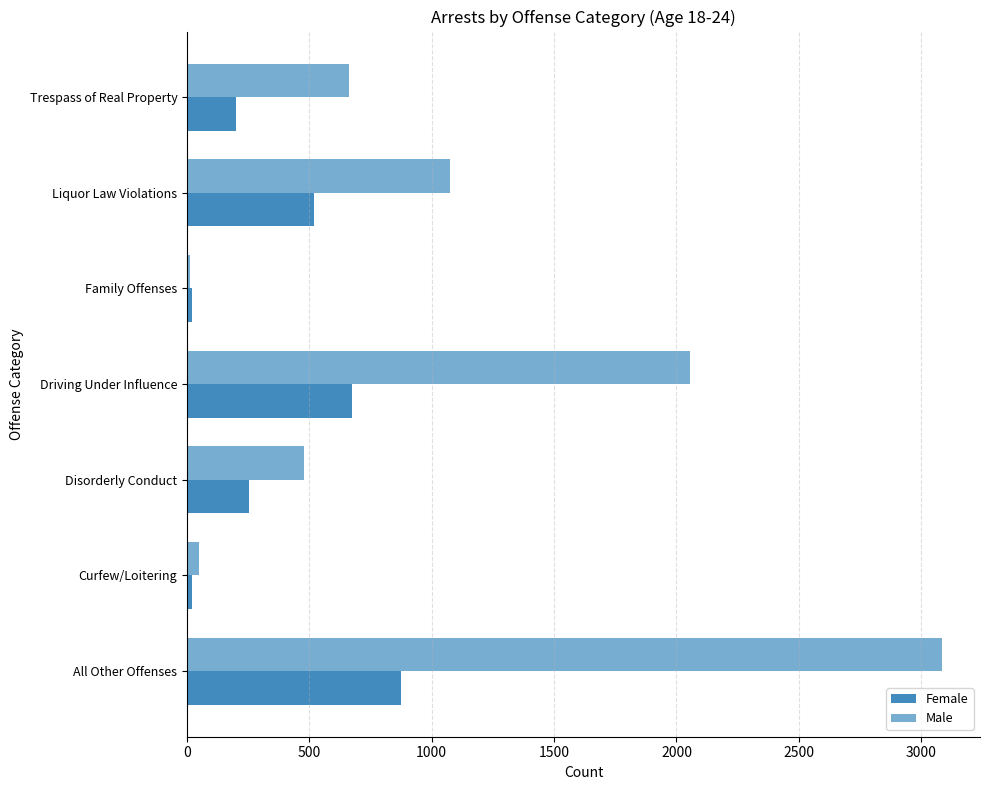

What is the highest value of the Female series?

874